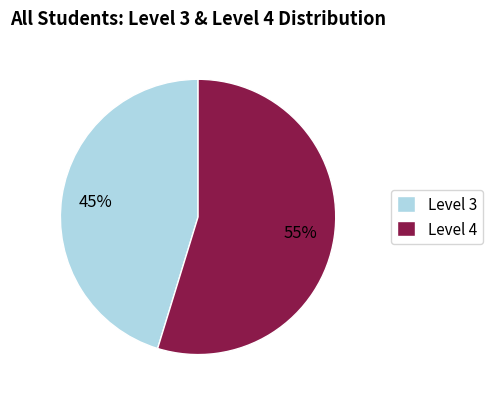

Count the number of slices in the pie.

2